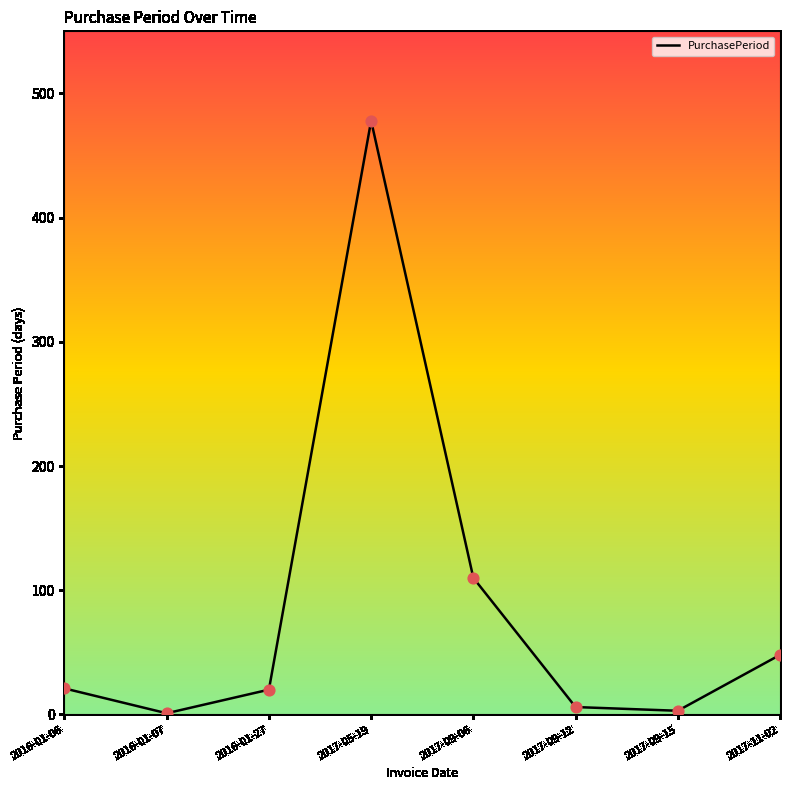

Between 2016-01-27 and 2016-01-07, which is larger?

2016-01-27